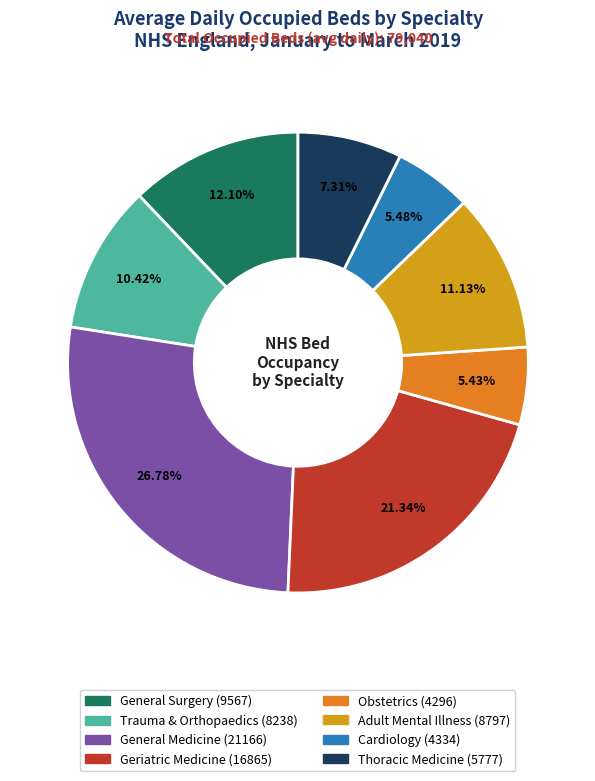

Is there any slice that represents more than half of the pie?

No